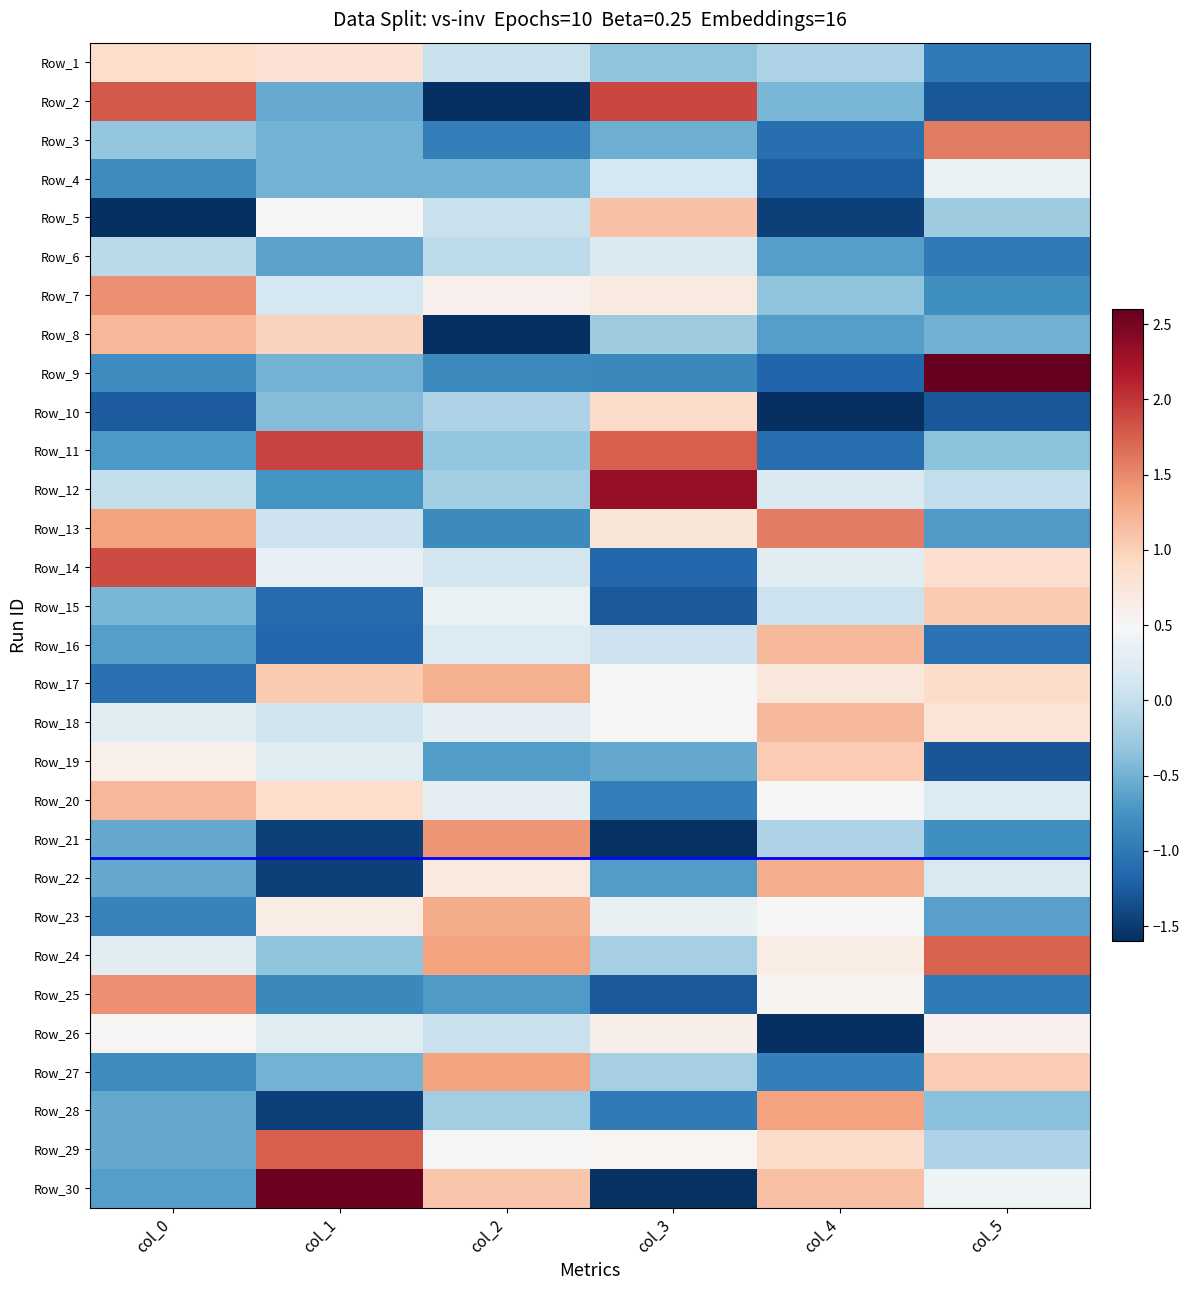

At how many categories does at least one series exceed 0?

6